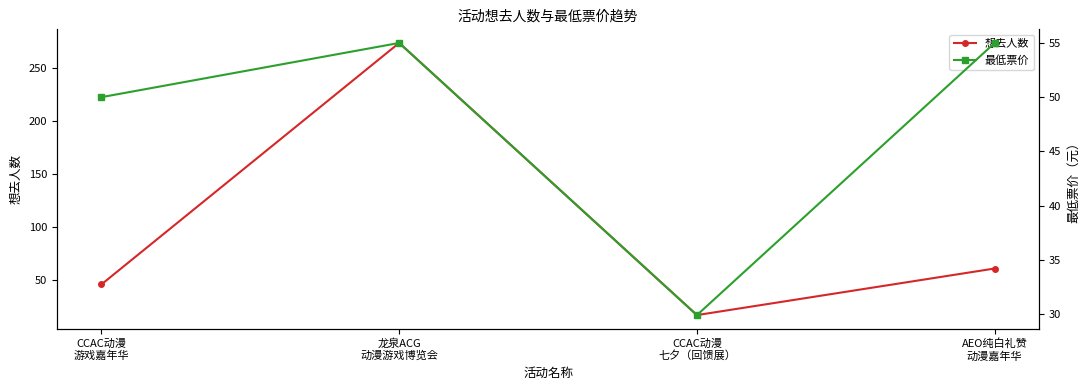

What is the maximum value for 想去人数?

274